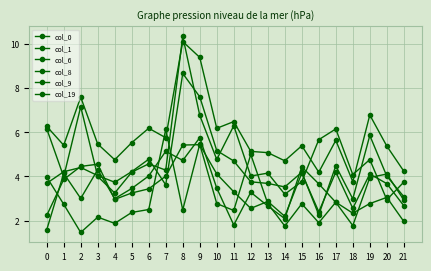

True or false: col_8 has more than 0 points higher than both neighbors.

True